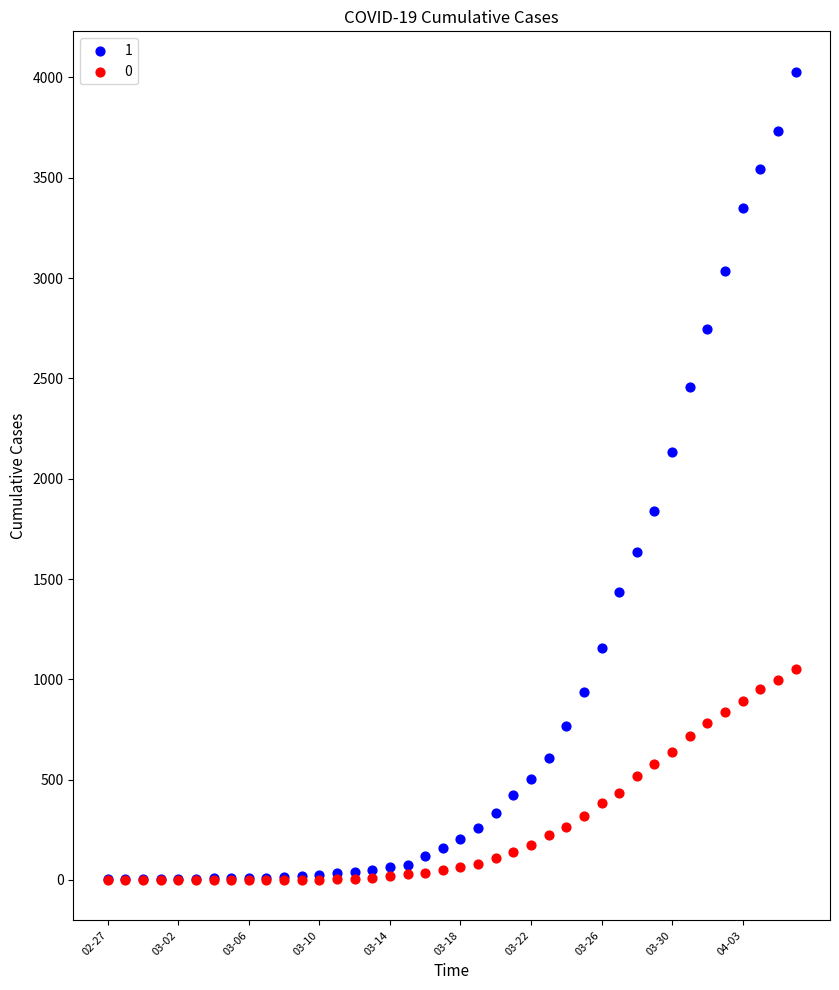

What are all the series names shown in the legend?

1, 0